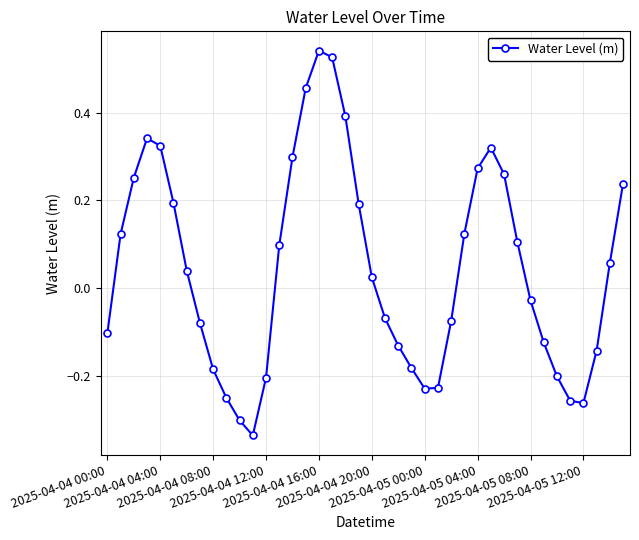

How many points are lower than both their immediate neighbors (excluding endpoints)?

3